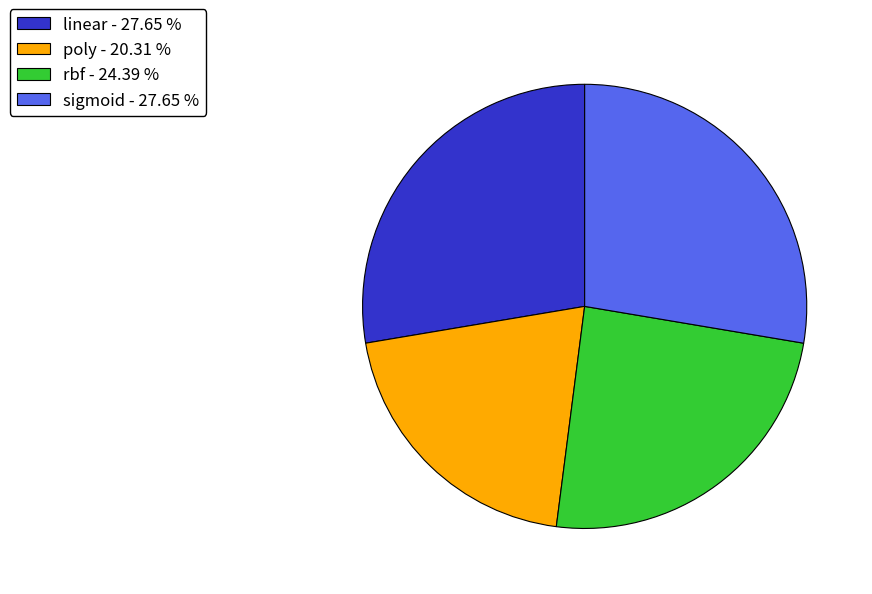

Does any single category account for the majority?

No